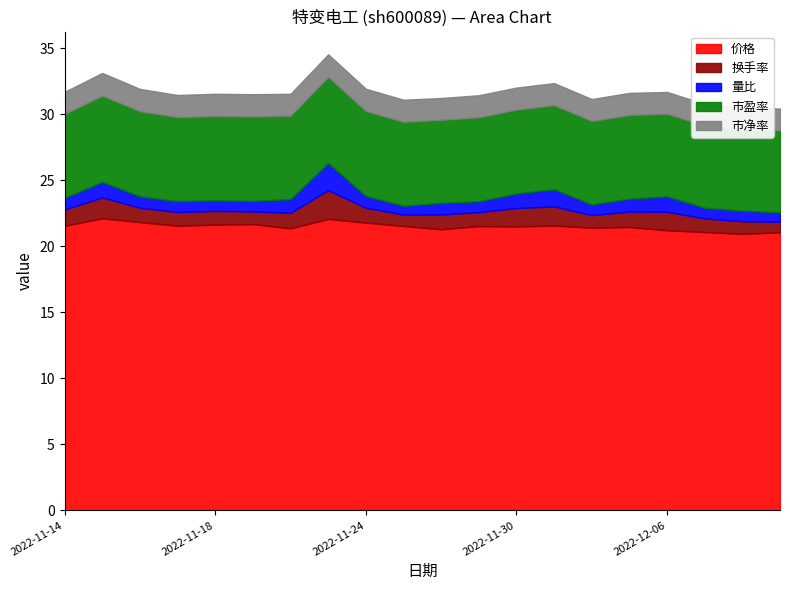

How many lines are shown in the chart?

5